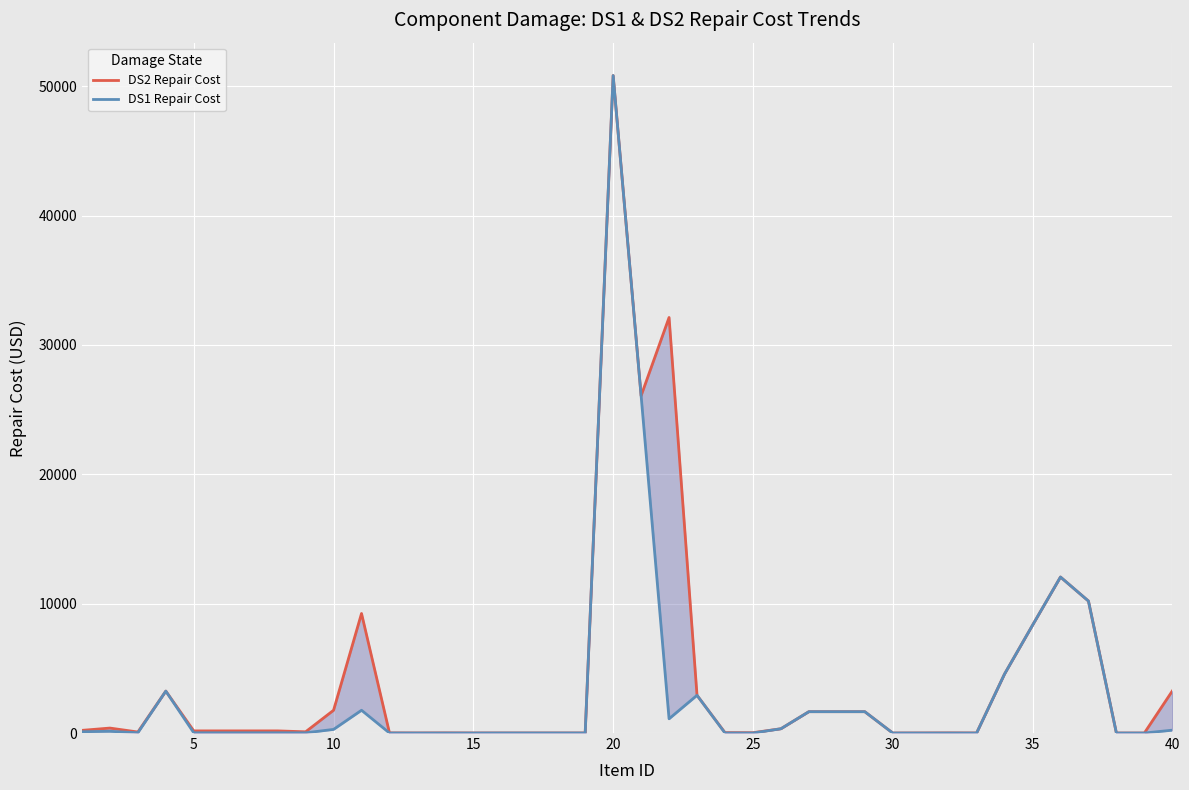

What is the value of the DS1 Repair Cost point at the 2nd from the left?

132.9